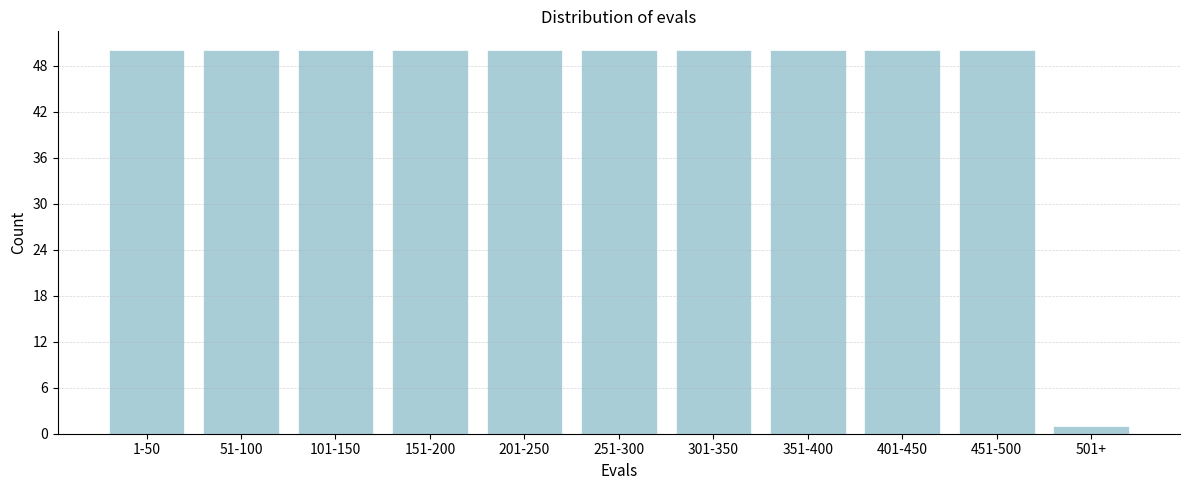

Reading left to right, list all the values displayed in this chart.

50	50	50	50	50	50	50	50	50	50	1